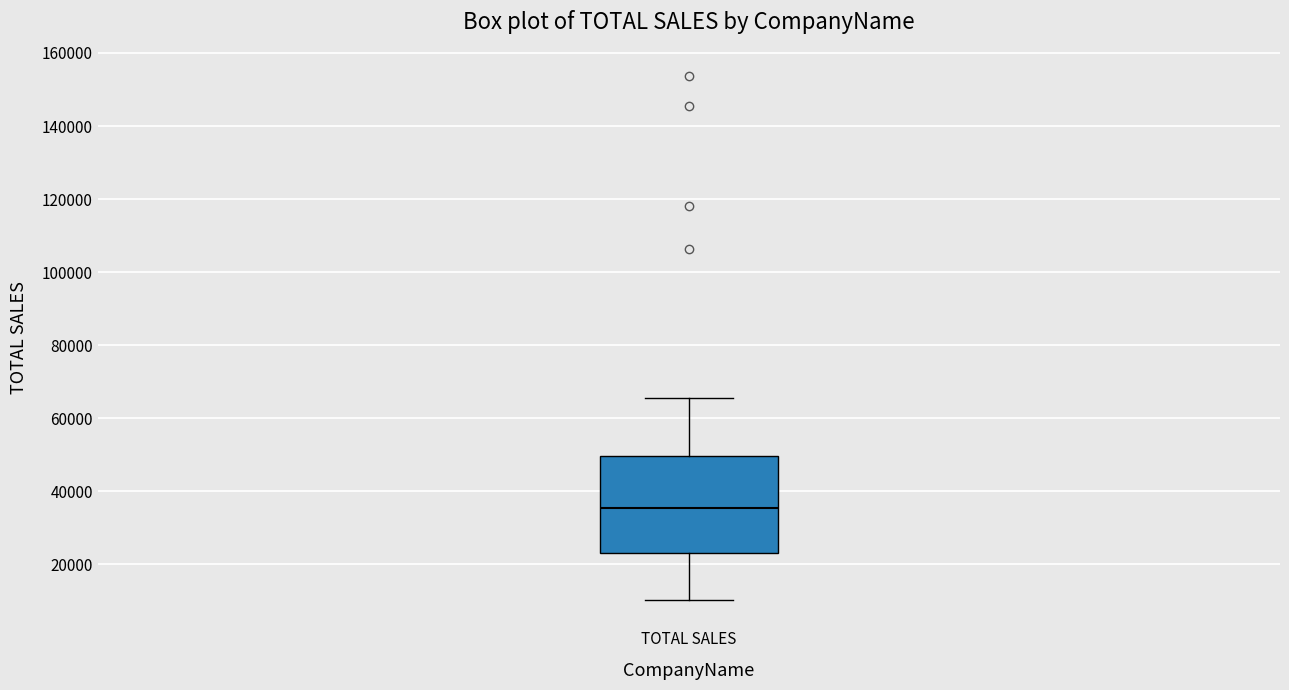

Where does the median line of the box for TOTAL SALES sit on the y-axis? The values are not printed on the chart, so give them approximately, as read against the axis.

36000